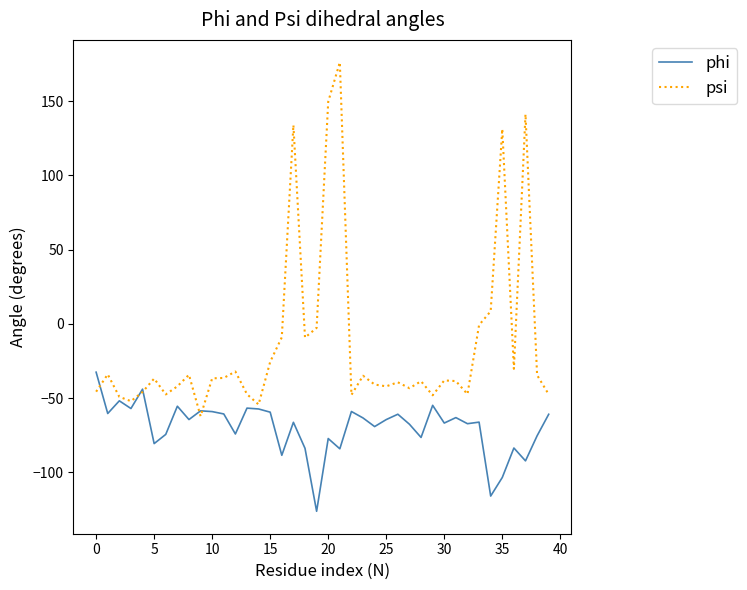

Which series has the largest range (max minus min)?

psi